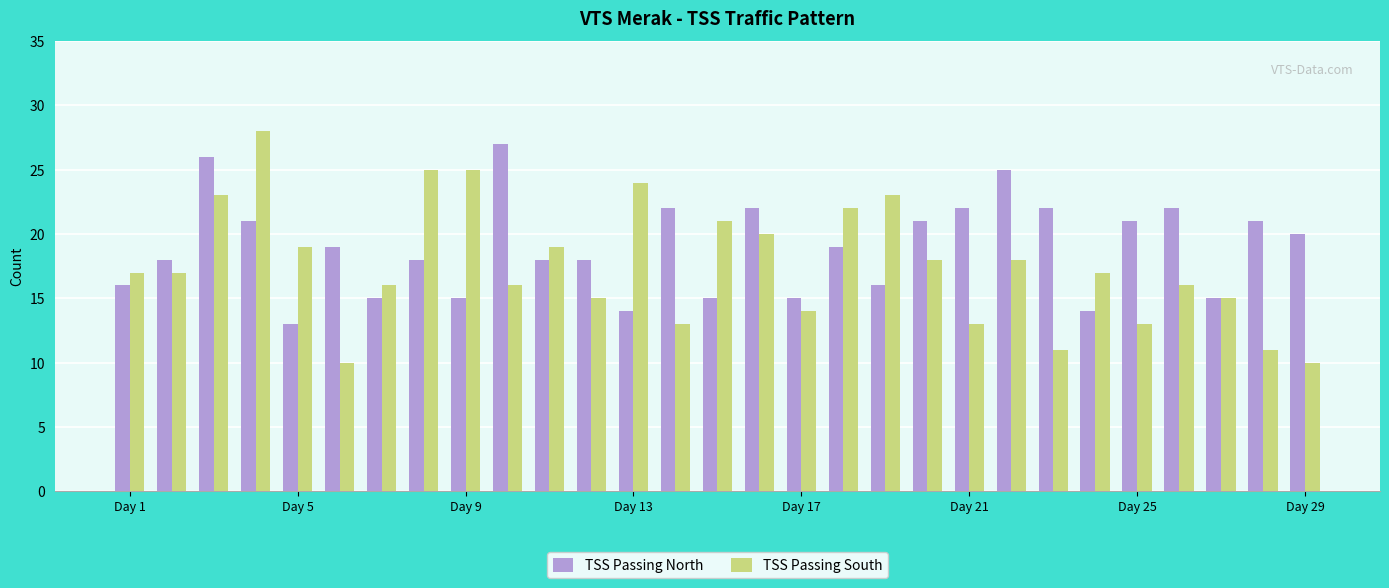

What is the value of the TSS Passing North bar at the 22nd from the left?

25